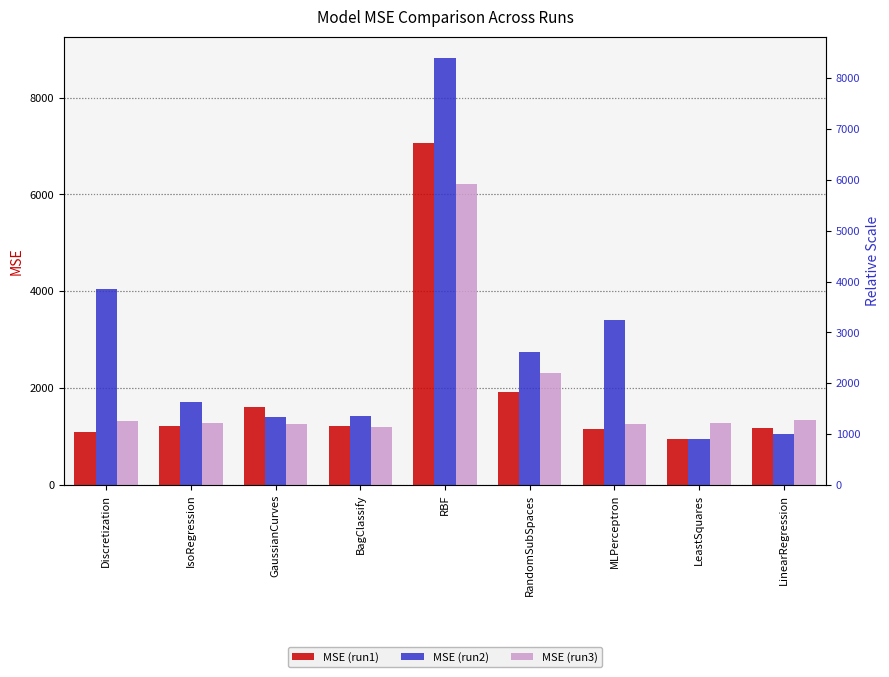

What position from the right is BagClassify?

6